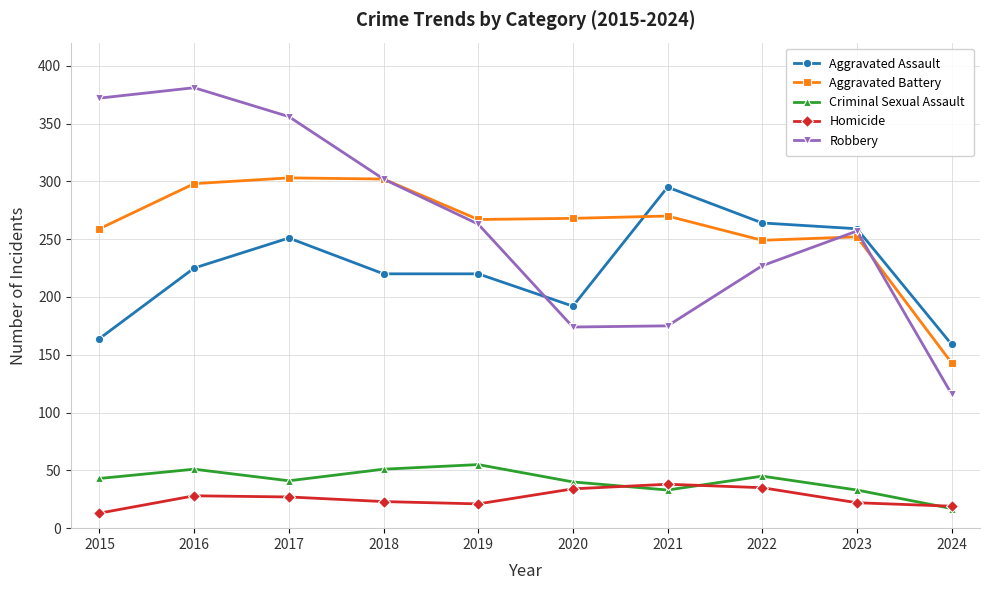

How many categories are shown in the chart?

10